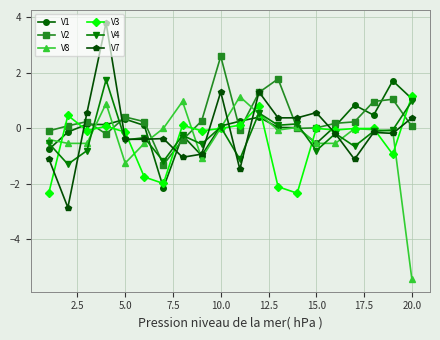

How many values in V7 are below zero?

12